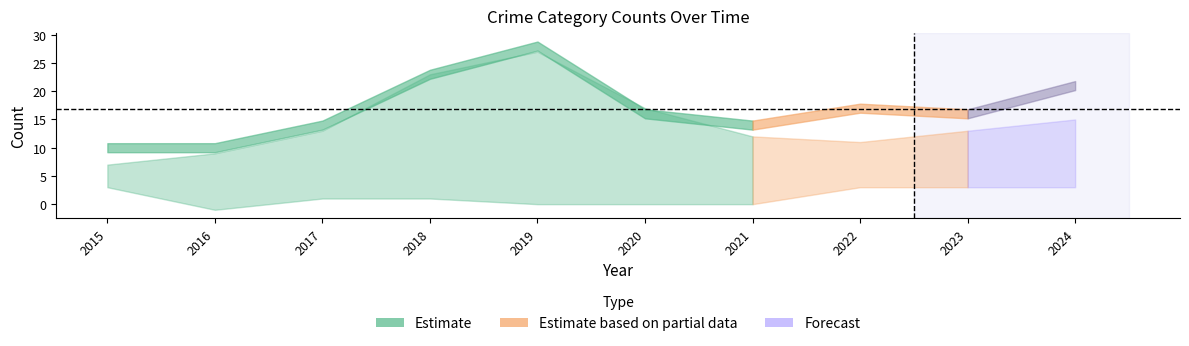

Between 2019 and 2021, which is larger?

2019